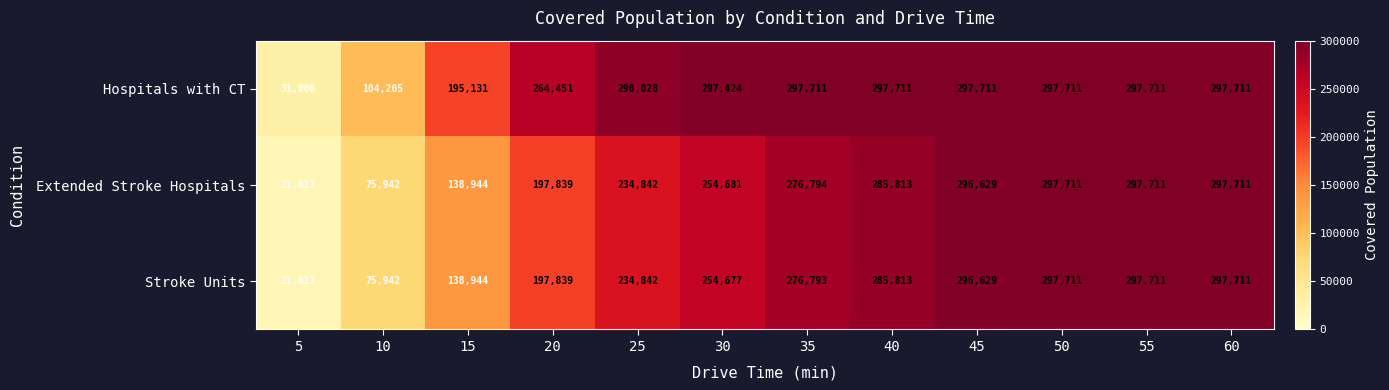

At 30, list the series in order from largest to smallest.

Hospitals with CT, Extended Stroke Hospitals, Stroke Units